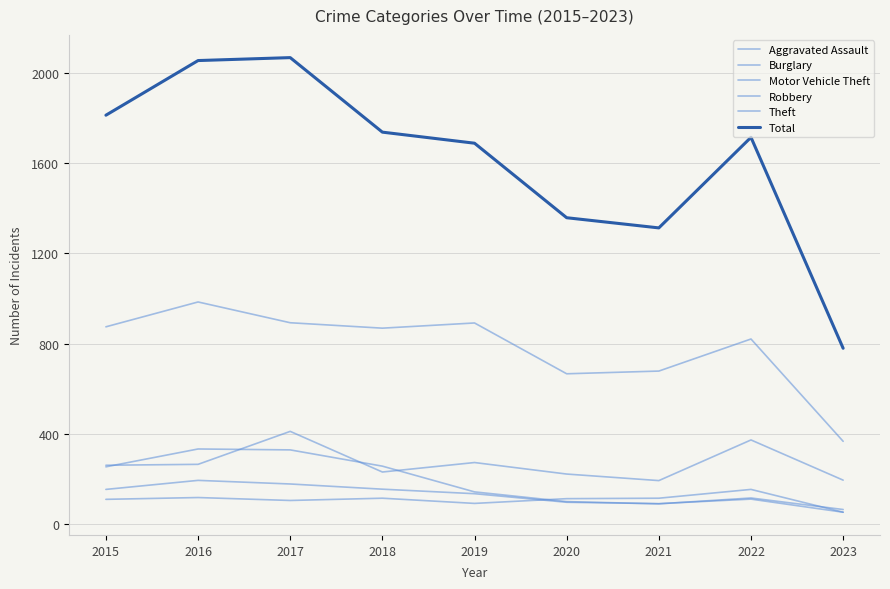

How many lines are shown in the chart?

6